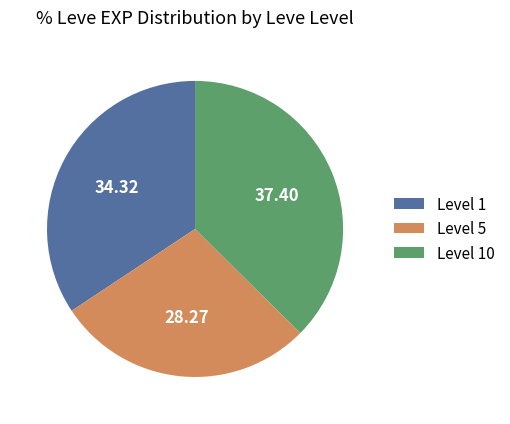

How many slices are in this pie chart?

3